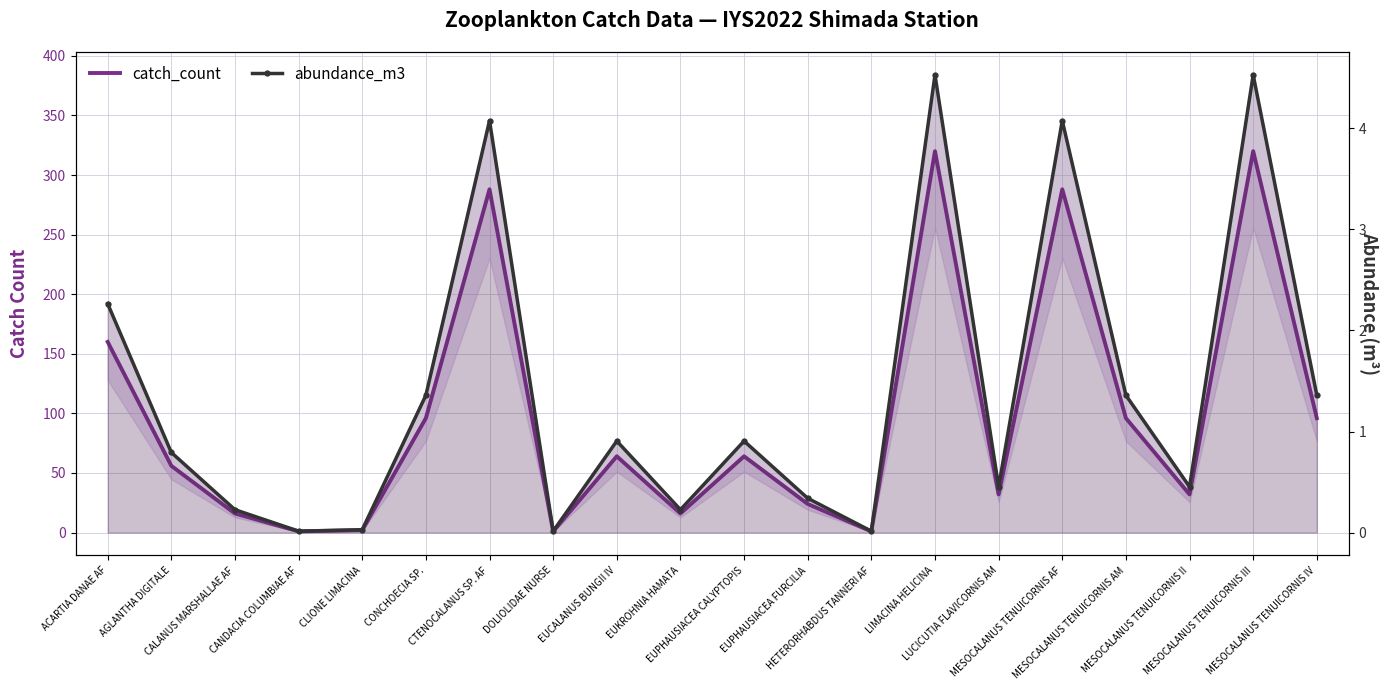

At which category does the chart reach its peak across all series?

LIMACINA HELICINA